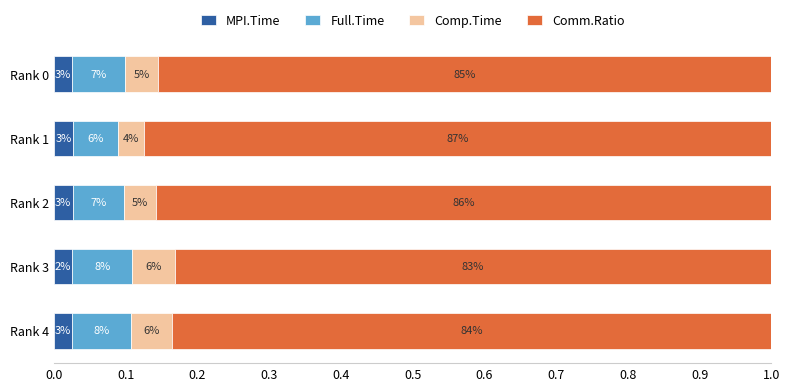

What are all the series names shown in the legend?

MPI.Time, Full.Time, Comp.Time, Comm.Ratio